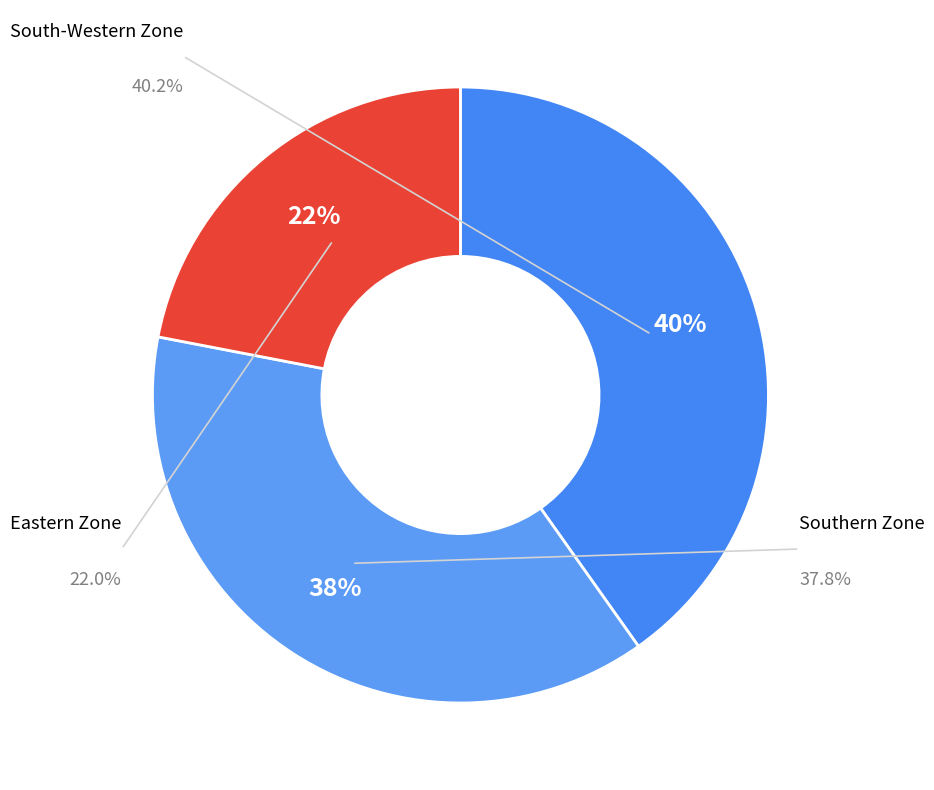

Count the number of slices in the pie.

3